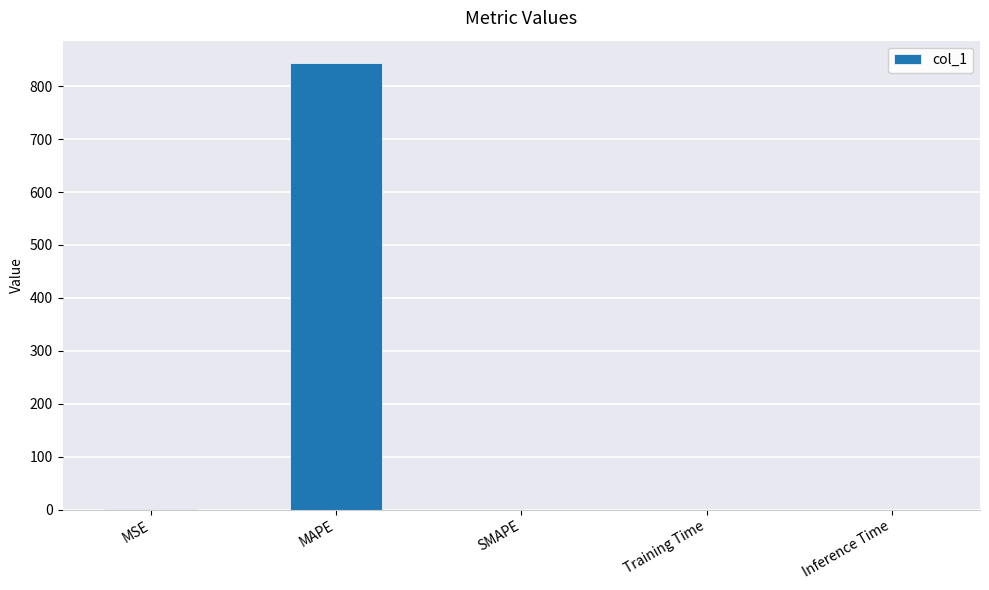

Is it true that the value at Inference Time is 0.0?

True